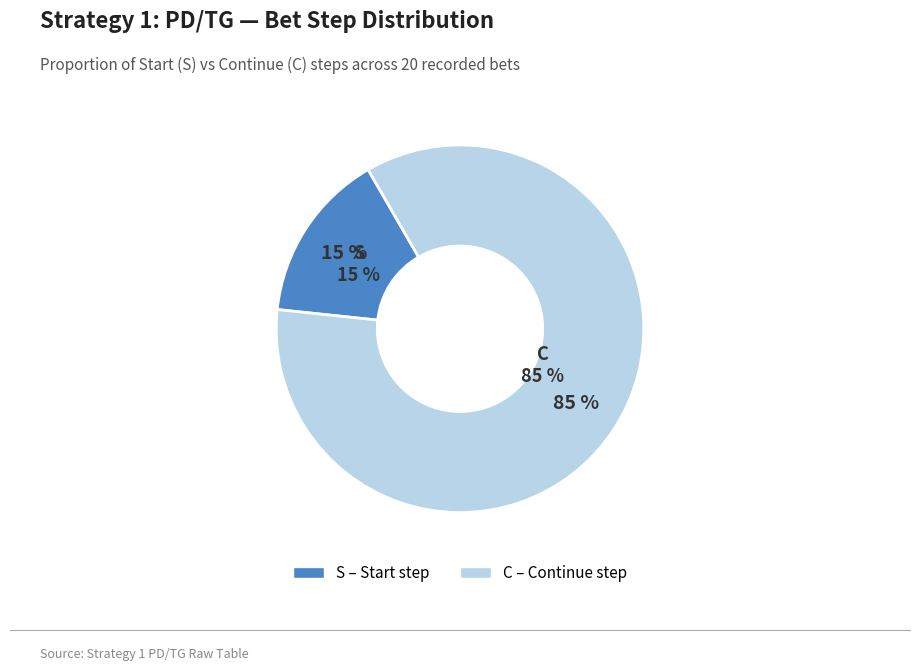

Which has a higher value, C or C?

C